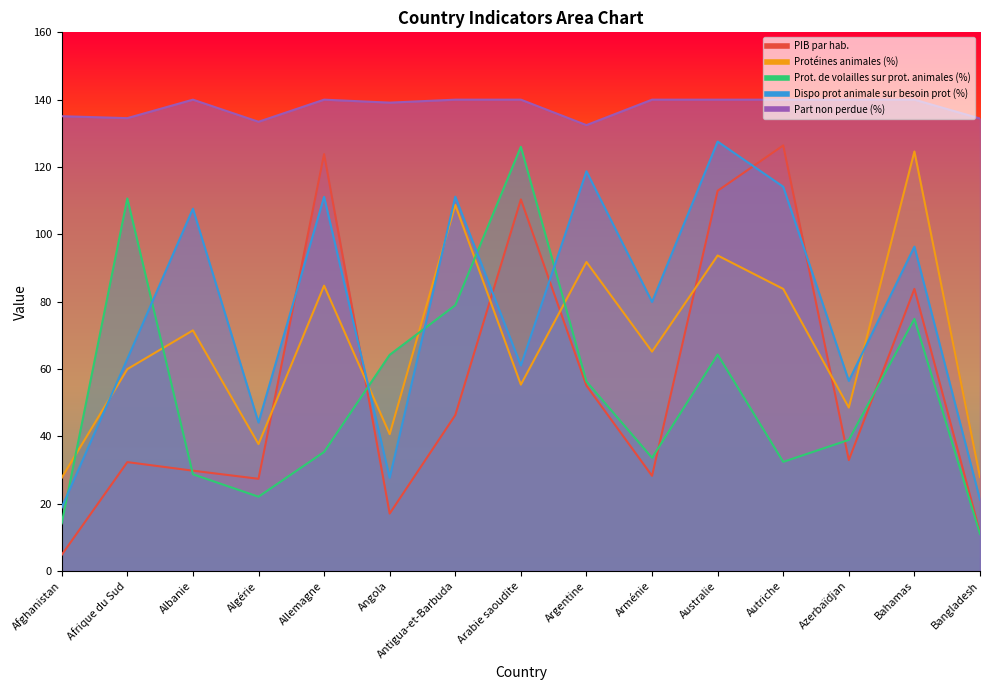

Does the chart have visible grid lines?

No